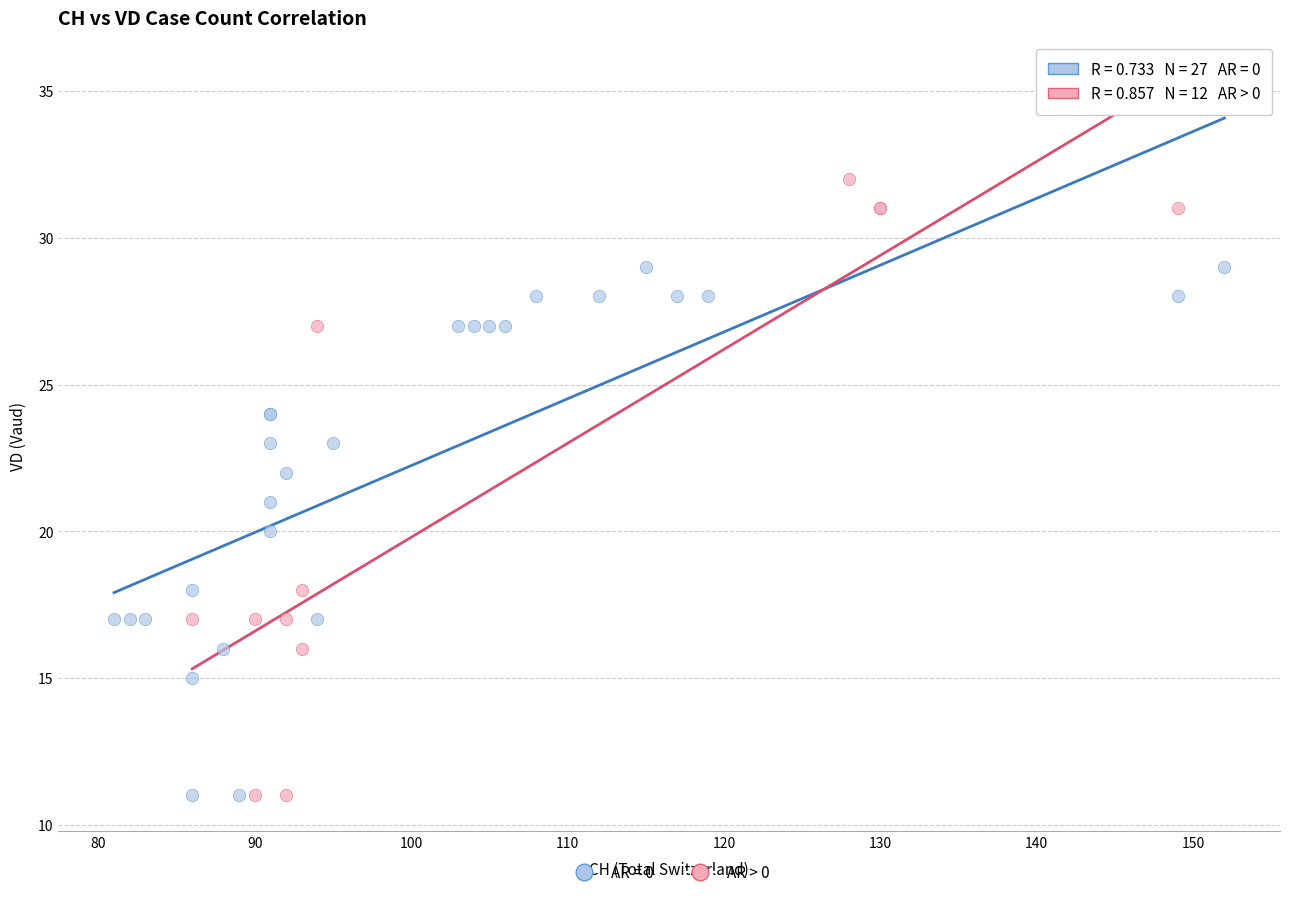

Which series has the widest spread of Y values?

AR > 0